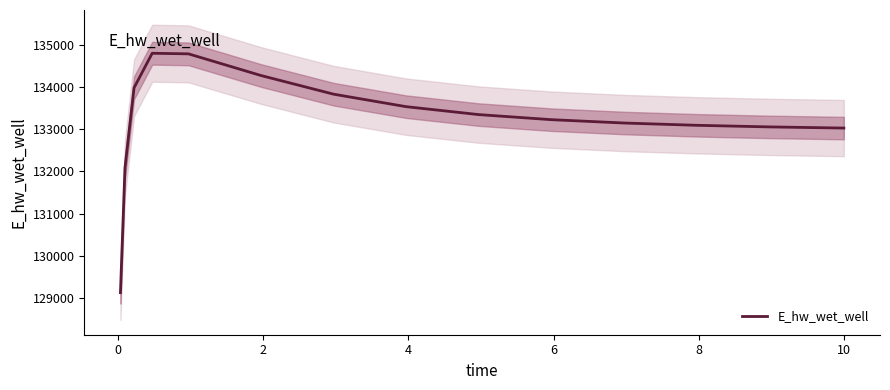

What is the average value?

133219.7